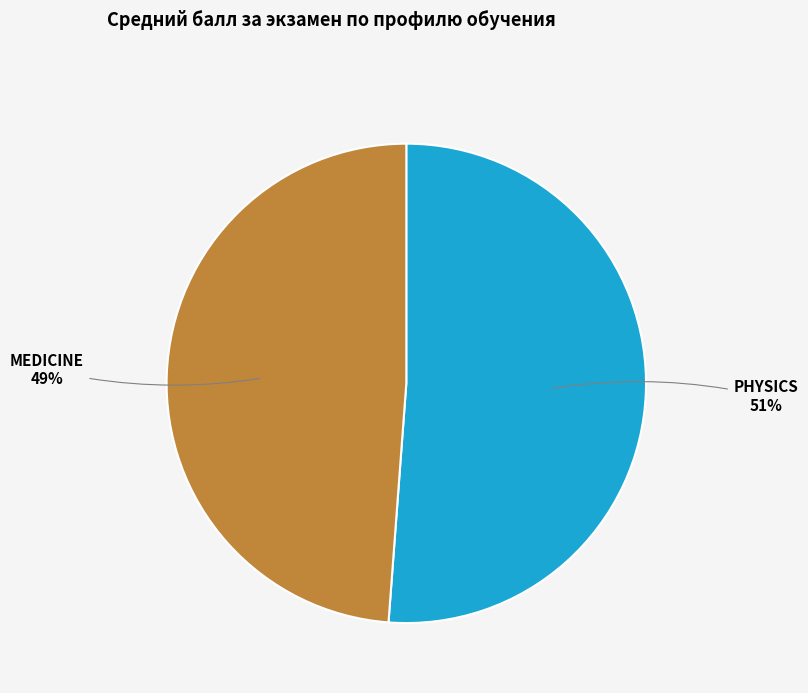

The MEDICINE slice represents 64% of the pie. True or false?

False